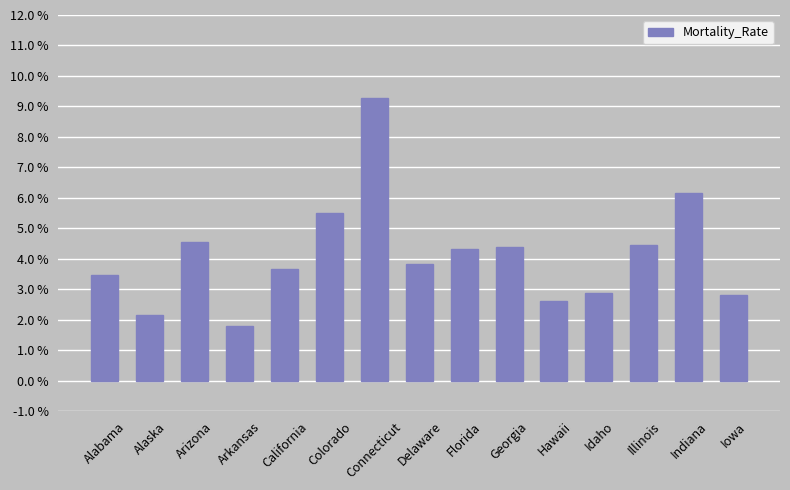

What is the ratio of the value at Alaska to the value at Indiana?

0.3